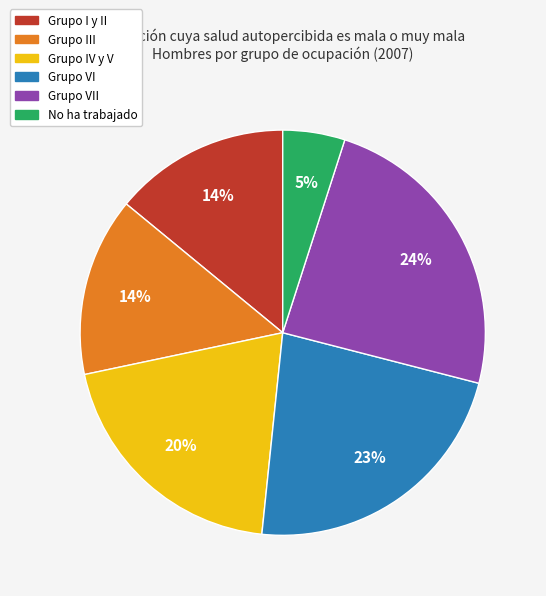

Which has a higher value, No ha trabajado or Grupo IV y V?

Grupo IV y V